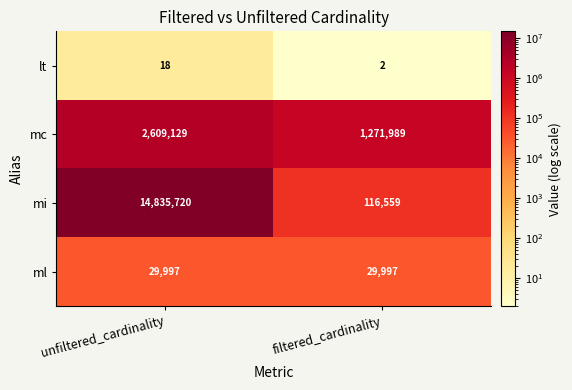

What is the spread (max minus min) of values at unfiltered_cardinality?

14835702